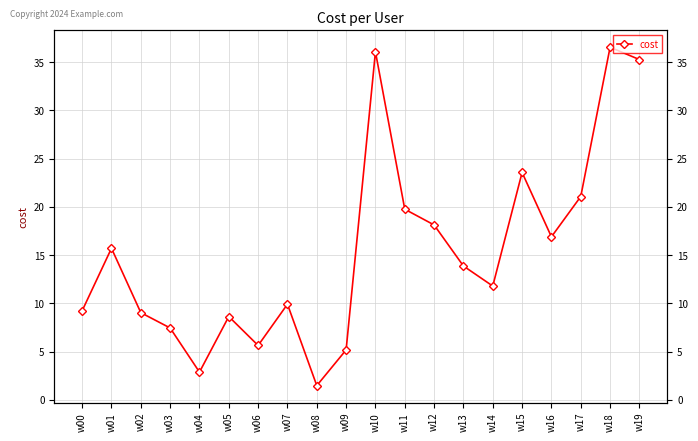

List the labels in order of value, smallest first.

w08, w04, w09, w06, w03, w05, w02, w00, w07, w14, w13, w01, w16, w12, w11, w17, w15, w19, w10, w18